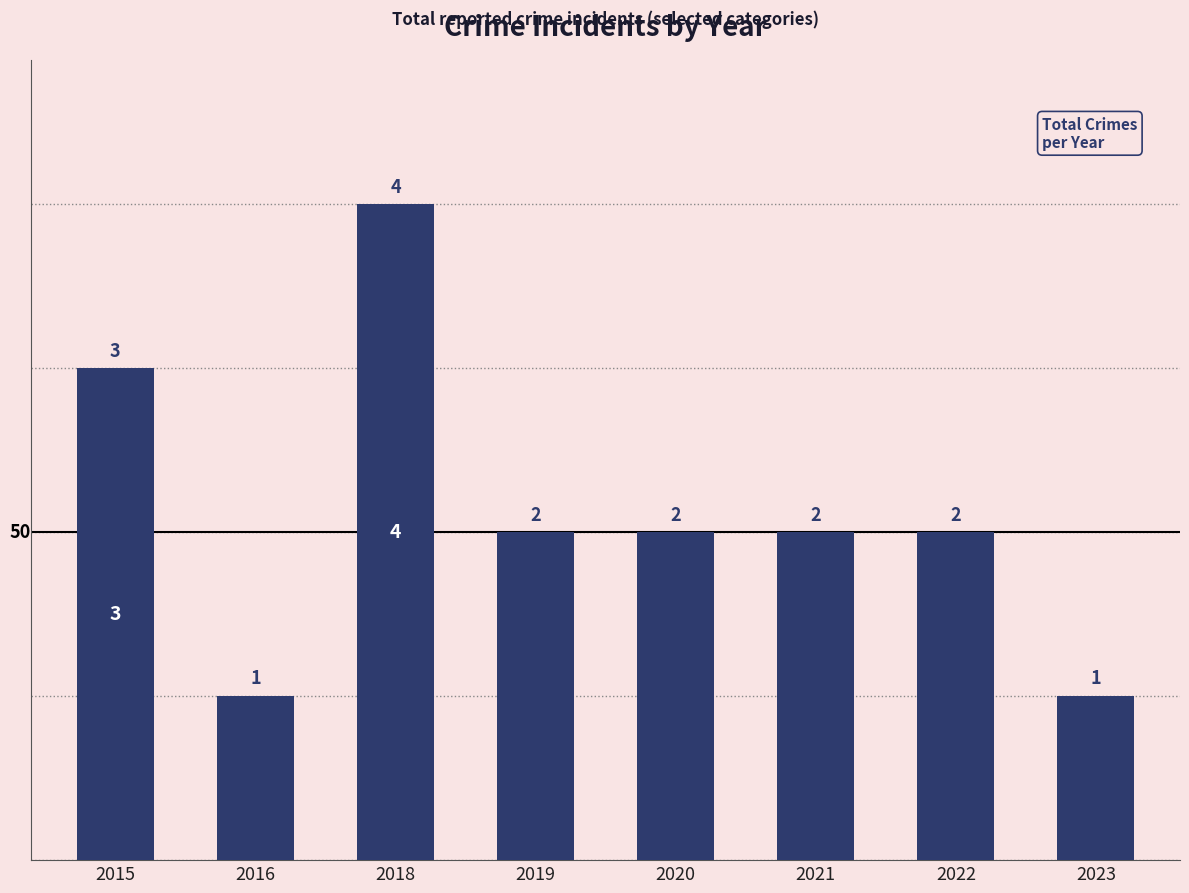

At which label does the data first exceed 2?

2015